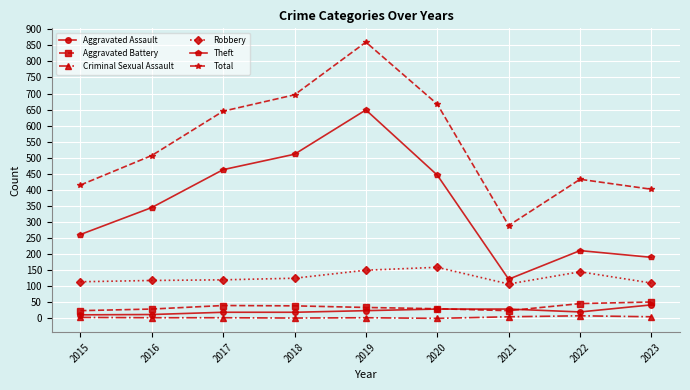

Which series has the largest total across all categories?

Total